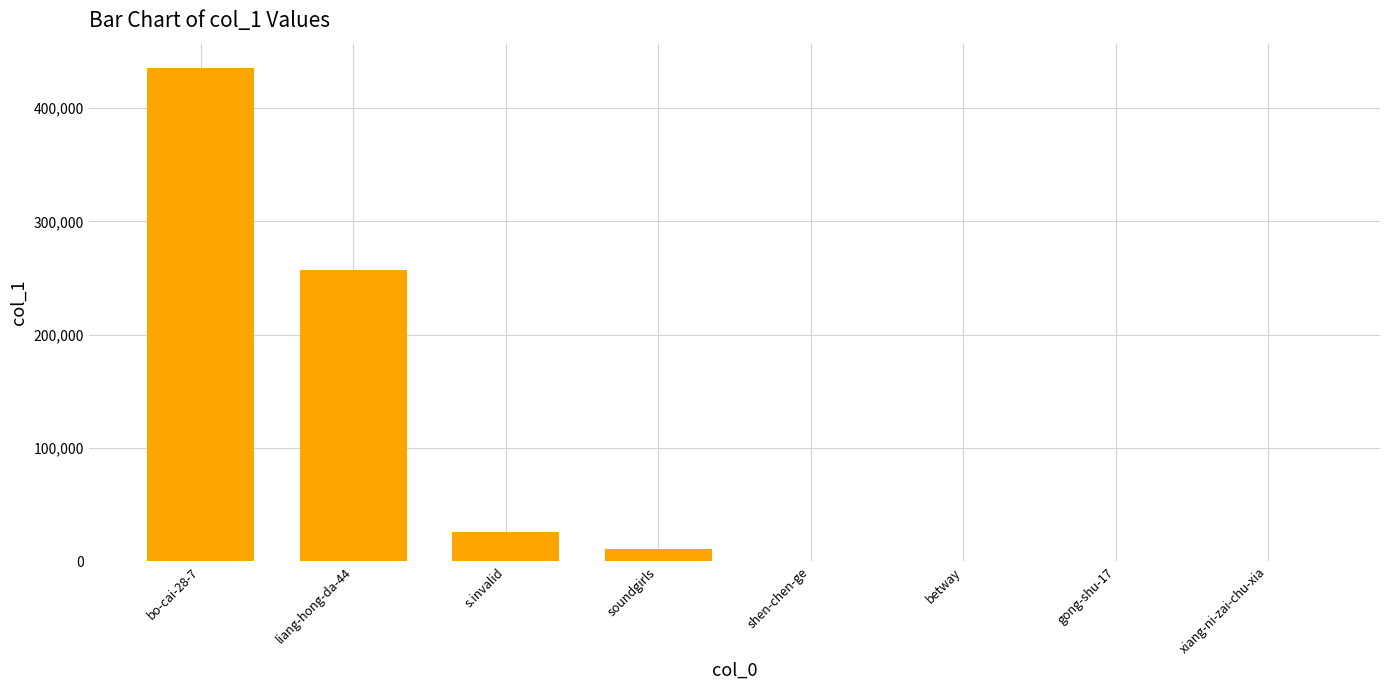

What is the change in value from liang-hong-da-44 to soundgirls?

-245966